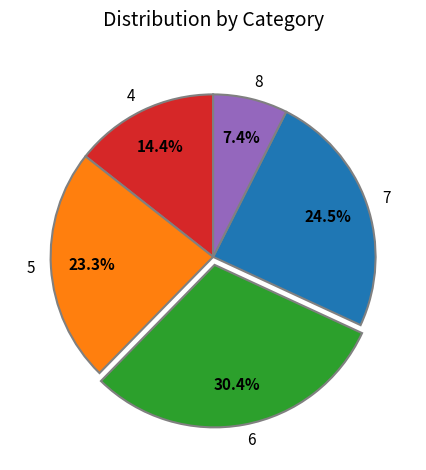

Count the number of slices in the pie.

5